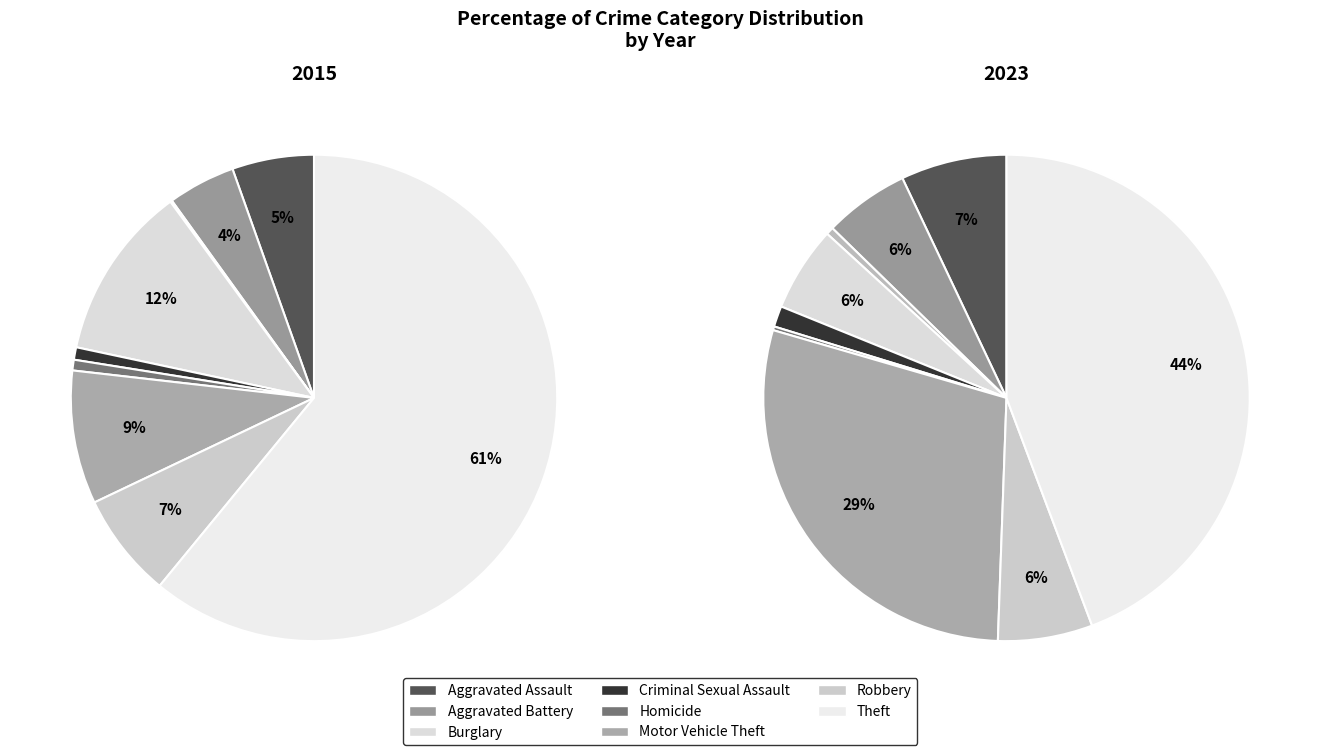

Which slice is the largest?

Theft